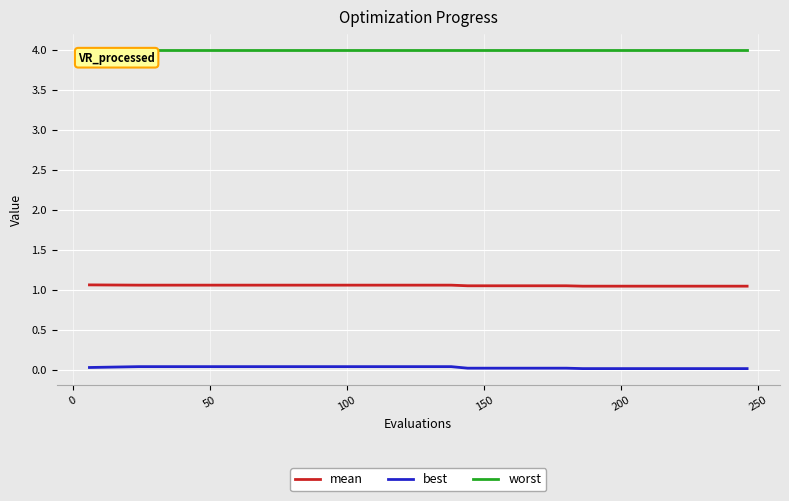

Count the best values in the range 0 to 1.

20